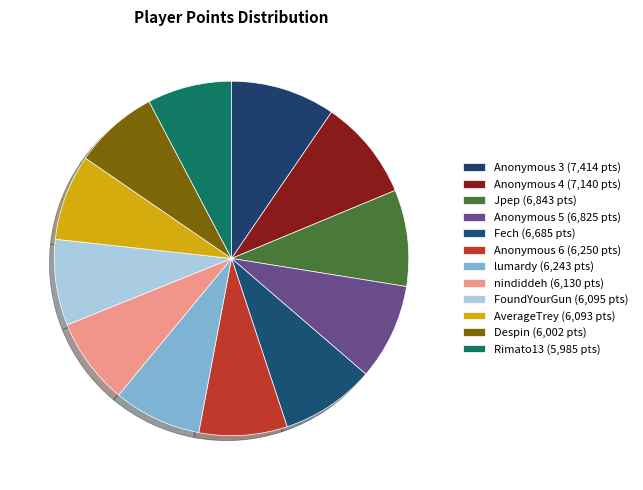

To the nearest percent, what is the average slice percentage?

8%